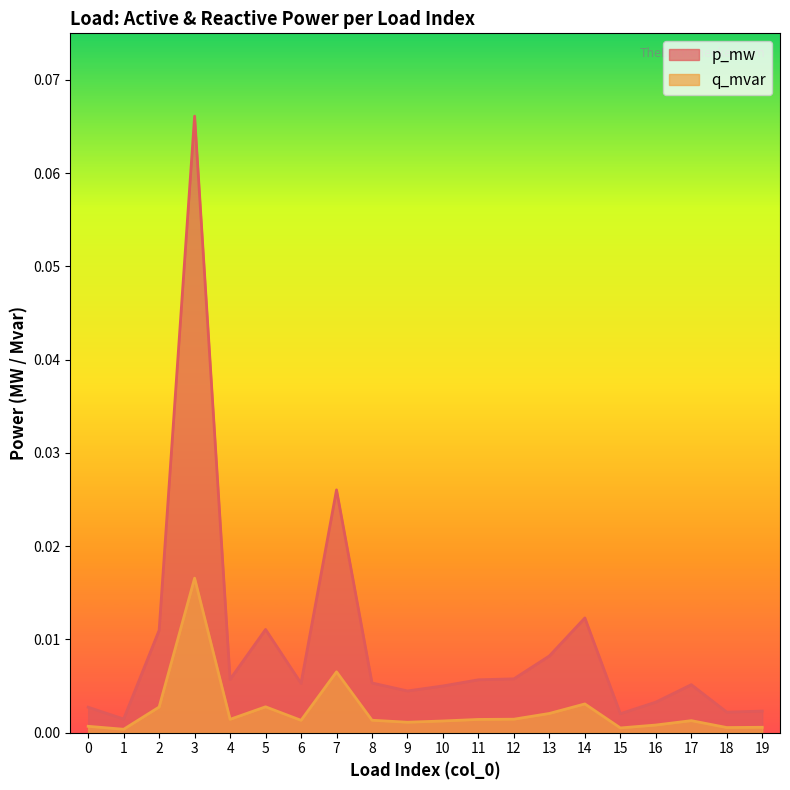

How many interior local peaks does the p_mw series have?

5